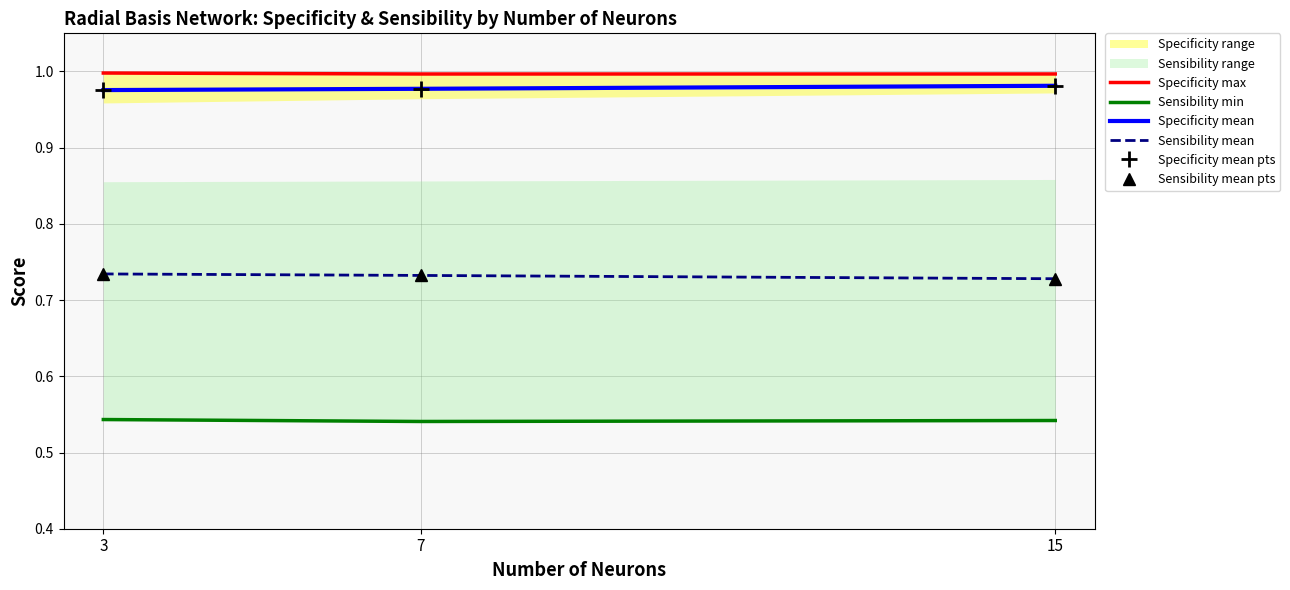

Which series changed the most between 3 and 15?

Sensibility mean